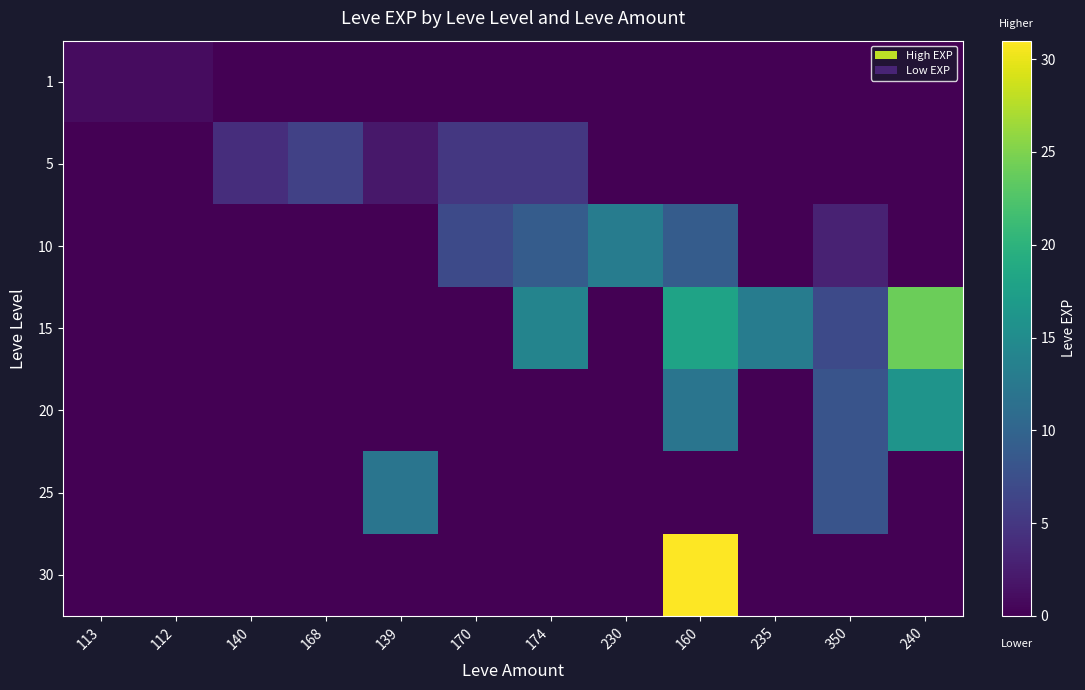

At which category does the chart reach its minimum across all series?

140